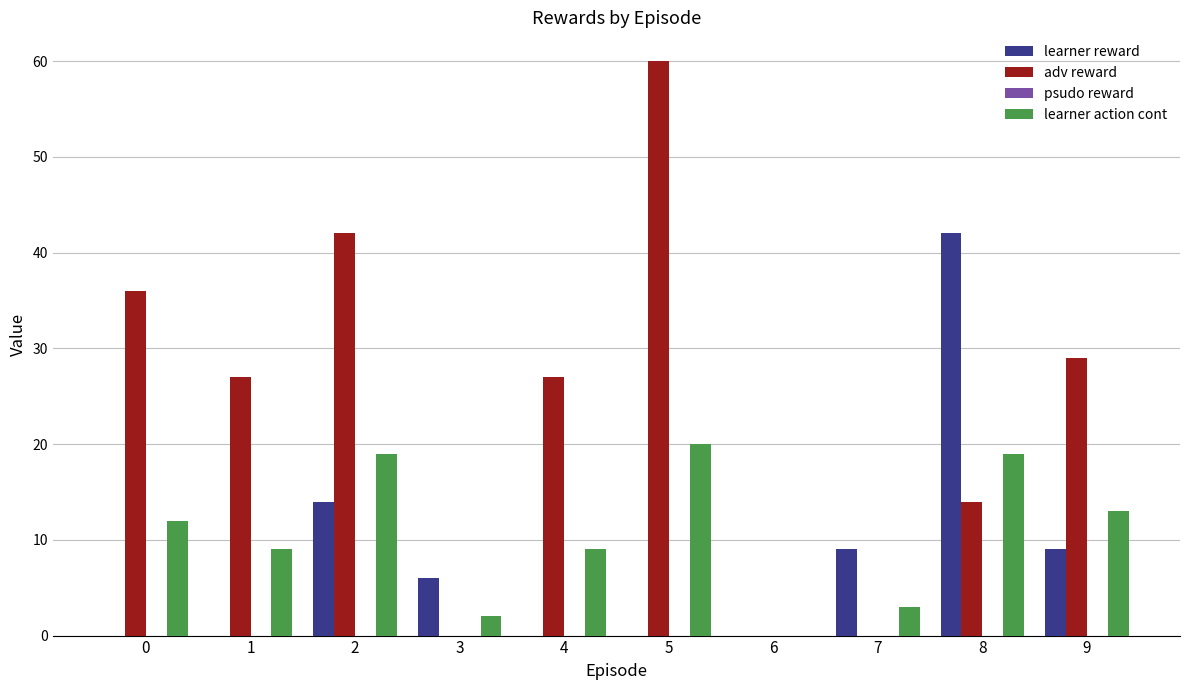

Is it true that learner reward equals 24.2 at 2?

False